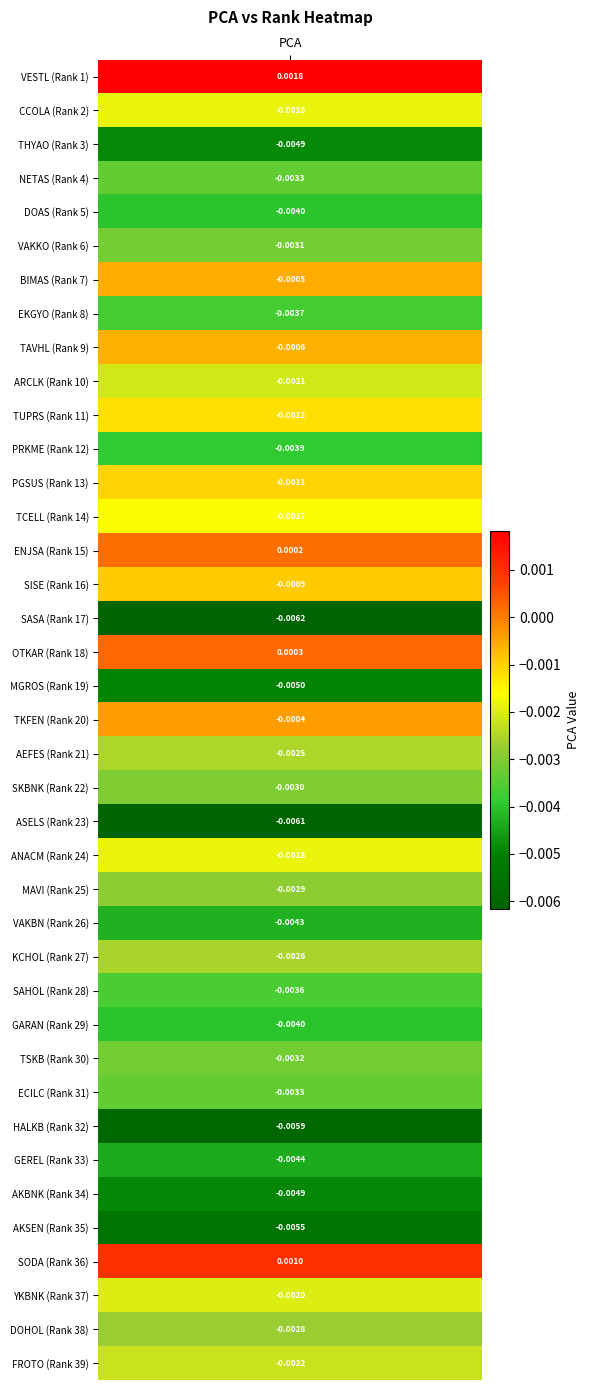

The value at CCOLA is -0.0. True or false?

True